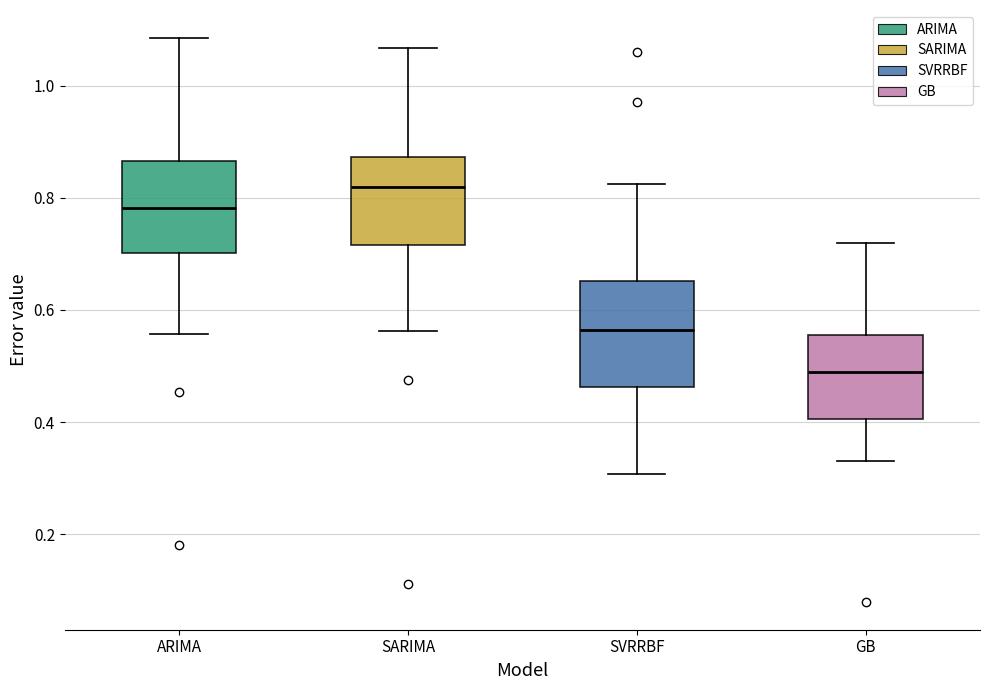

Where does the median line of the box for SARIMA sit on the y-axis? The values are not printed on the chart, so give them approximately, as read against the axis.

0.82